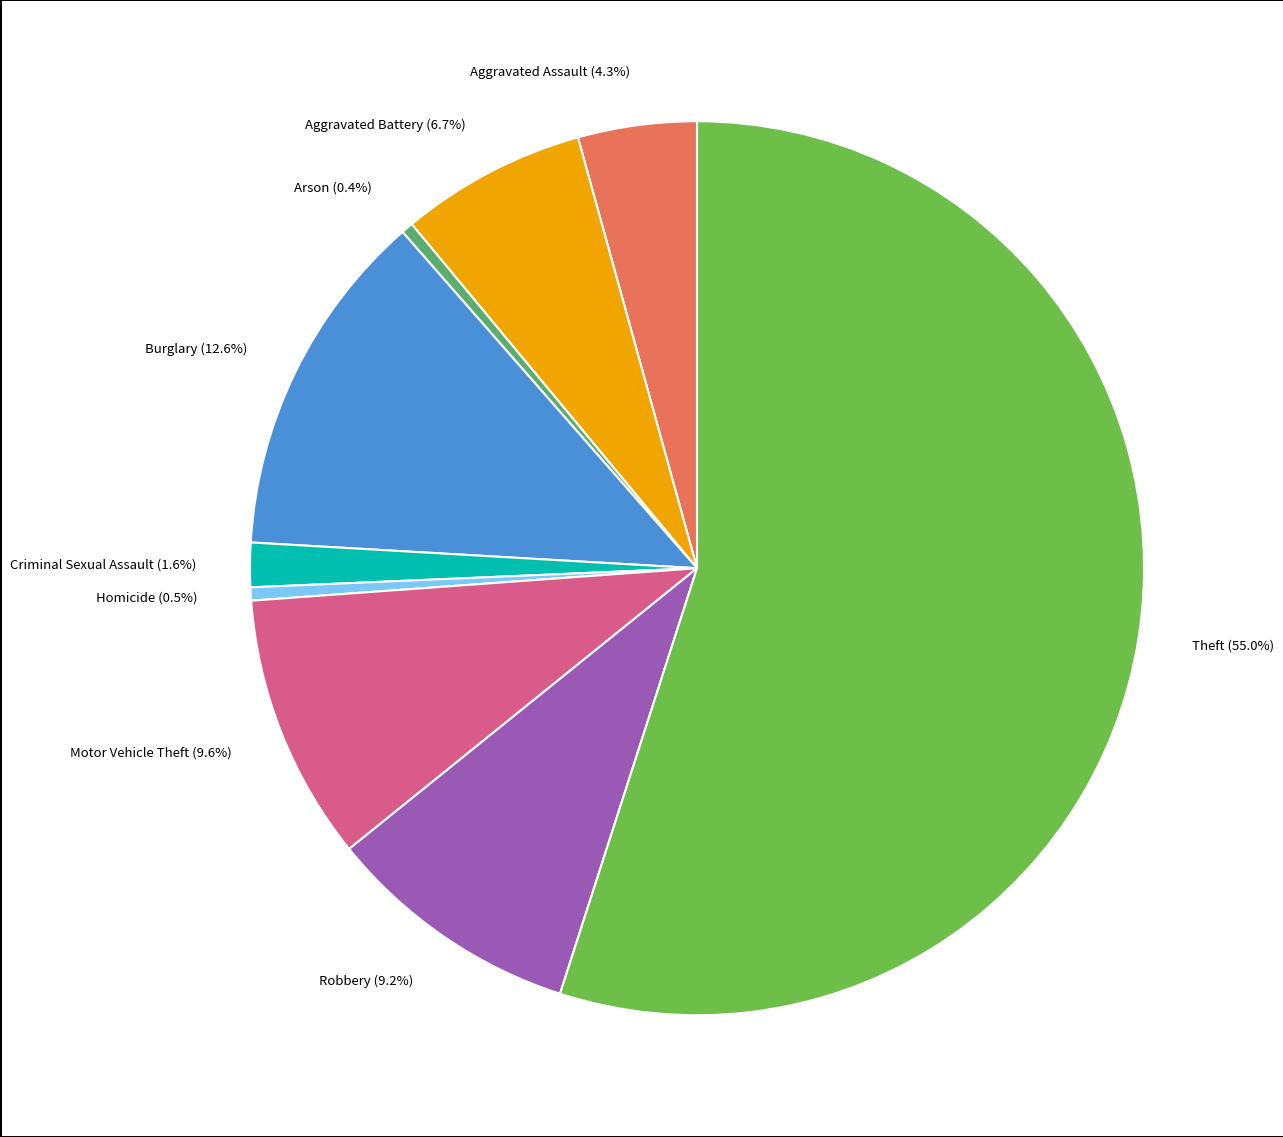

To the nearest percent, what is the combined percentage of Arson and Aggravated Assault?

5%